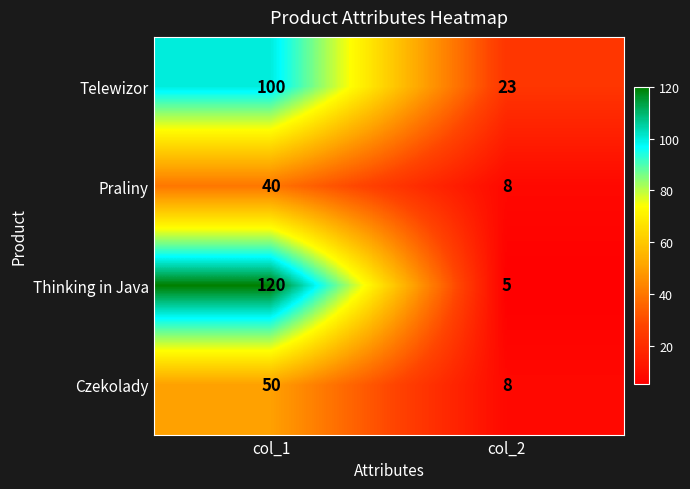

The Czekolady series shows 50 at col_1. True or false?

True